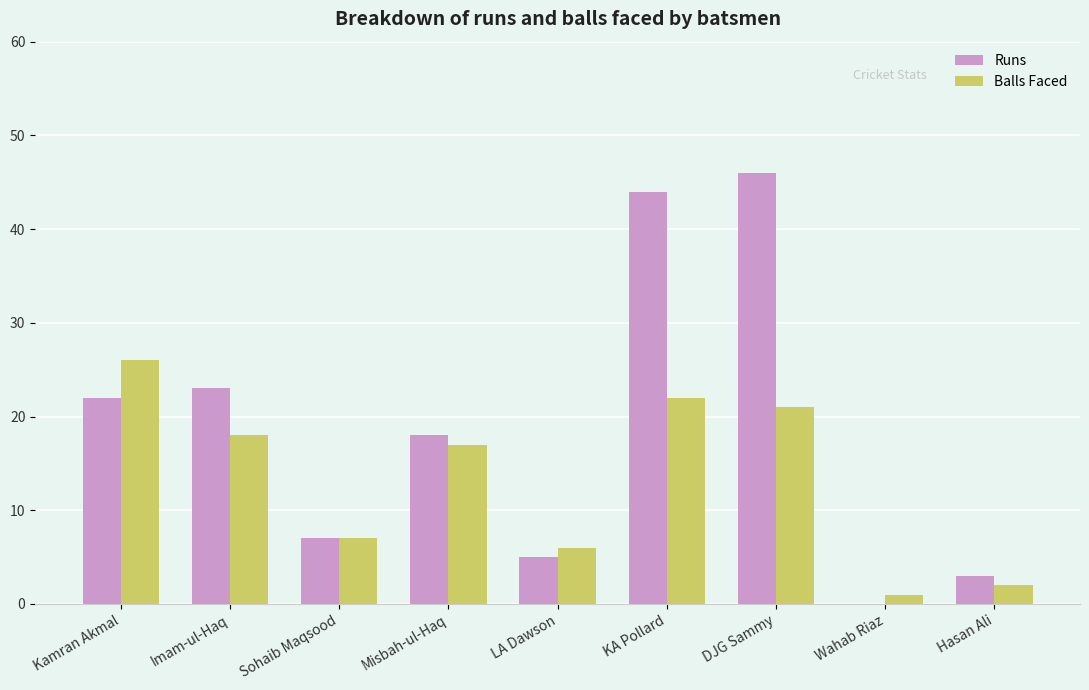

Is the value of Runs at Imam-ul-Haq greater than the value of Balls Faced at DJG Sammy?

Yes